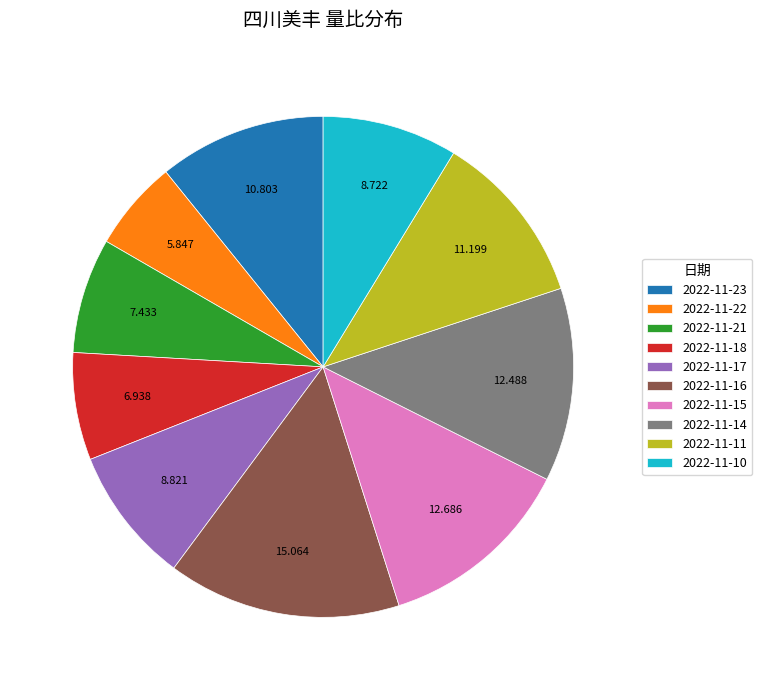

Does 2022-11-21 represent more than half of the total?

No